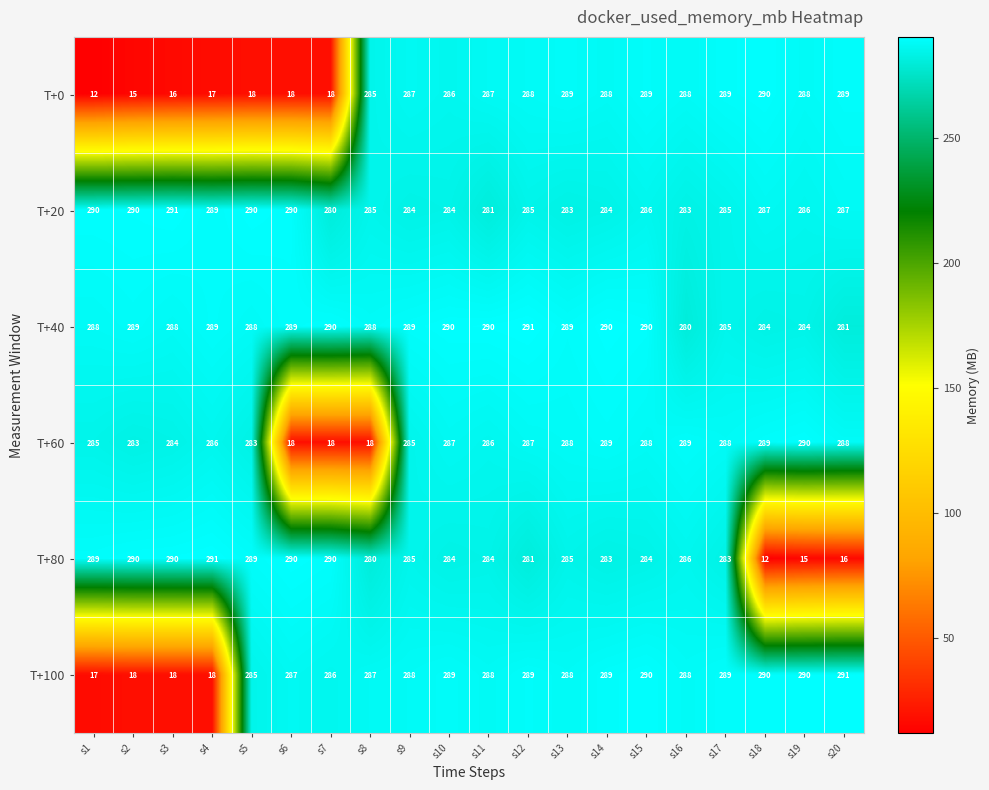

Read the T+20 value at s7.

280